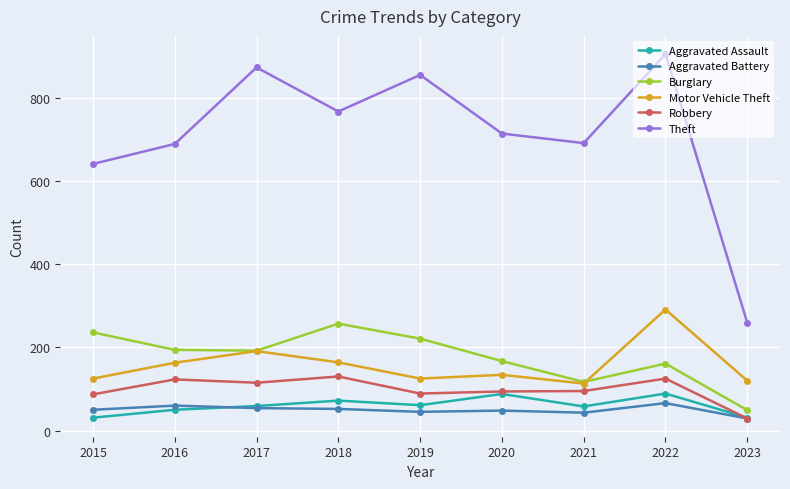

Where does the Theft series first go above 714?

2017